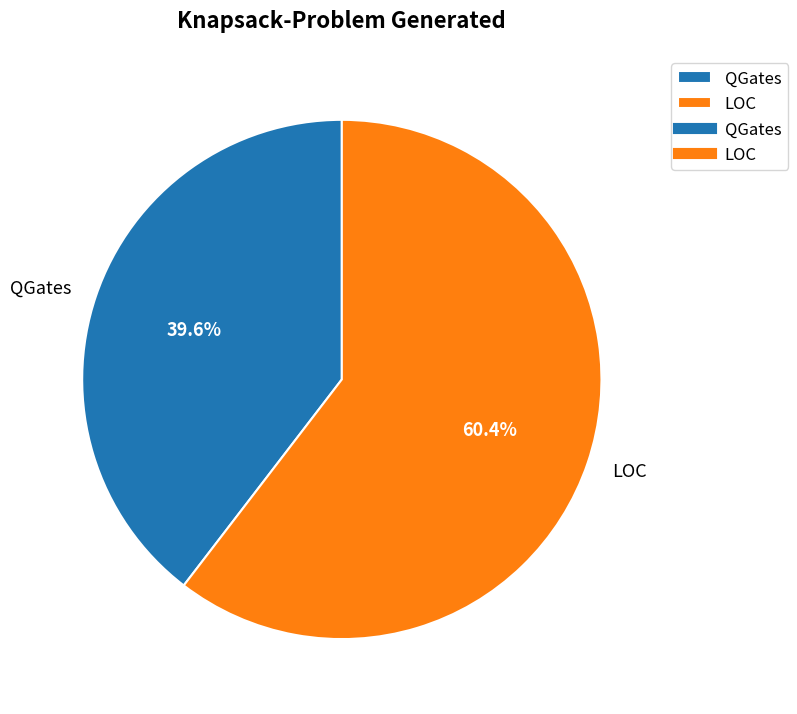

Rank the categories by value from lowest to highest.

QGates, LOC